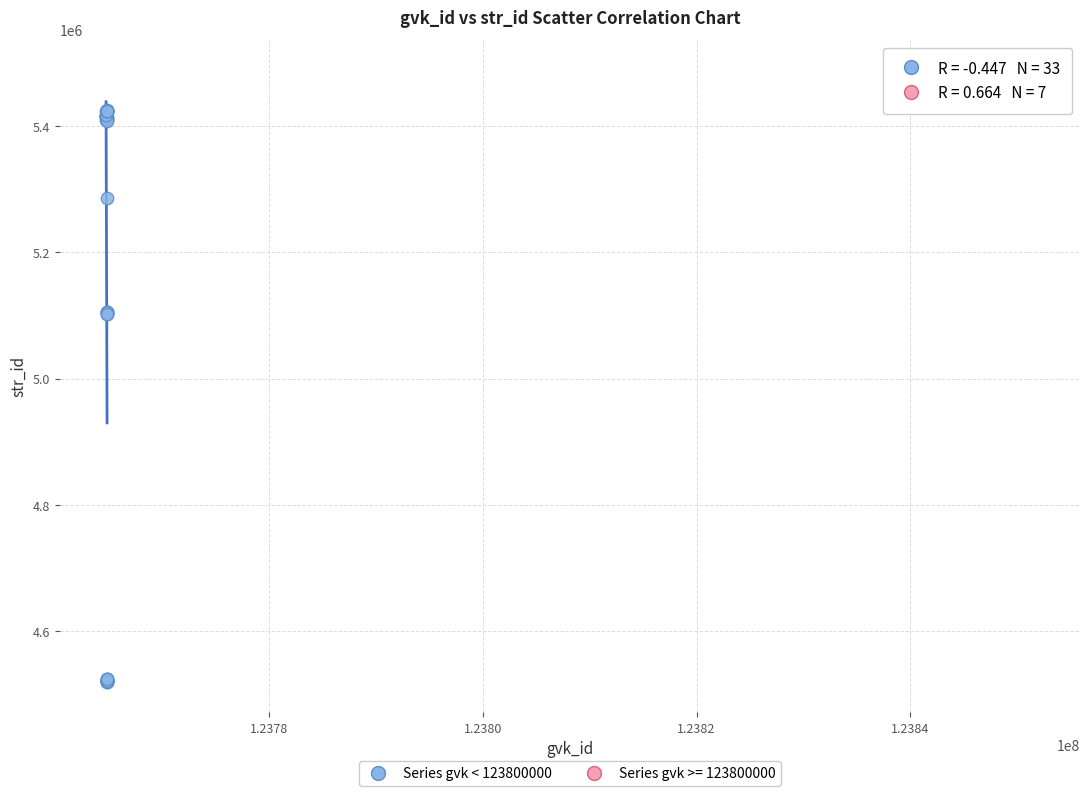

Which series has the largest Y range (max minus min)?

Series gvk < 123800000